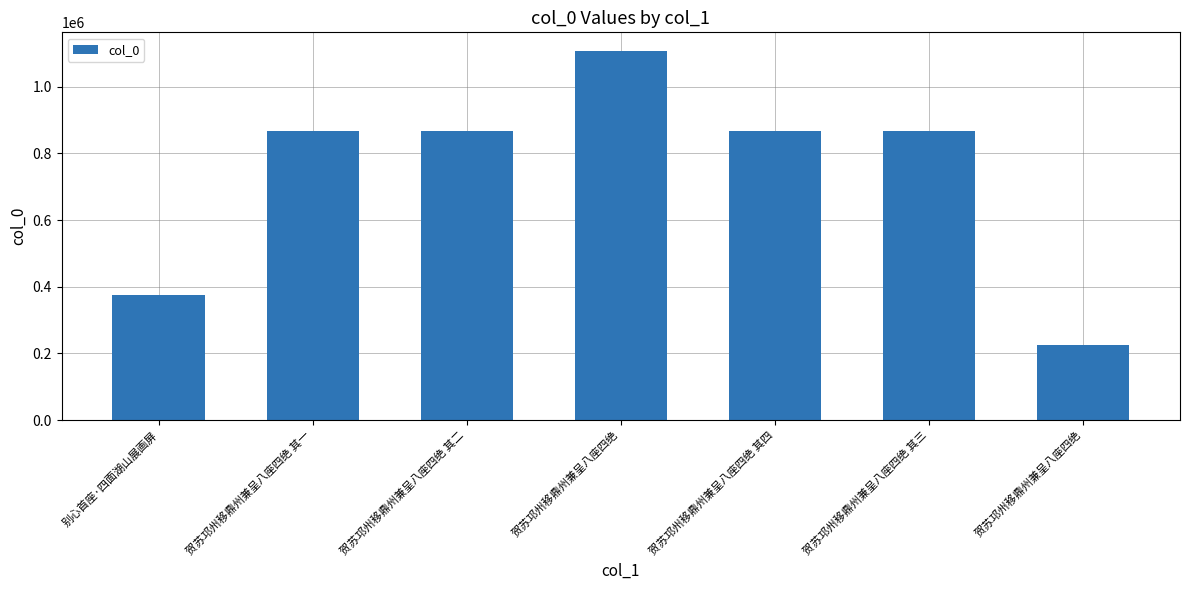

At which label does the data first exceed 867281?

贺苏邛州移鼎州兼呈八座四绝